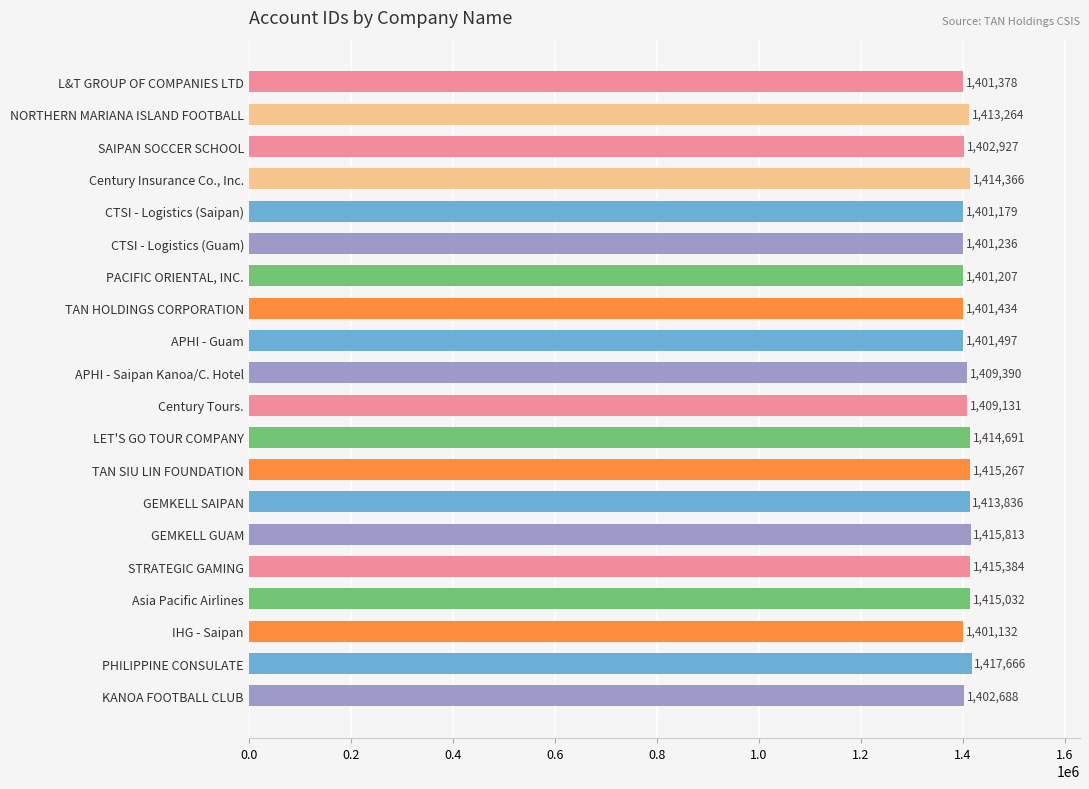

At which label is the value closest to 1409399?

APHI - Saipan Kanoa/C. Hotel